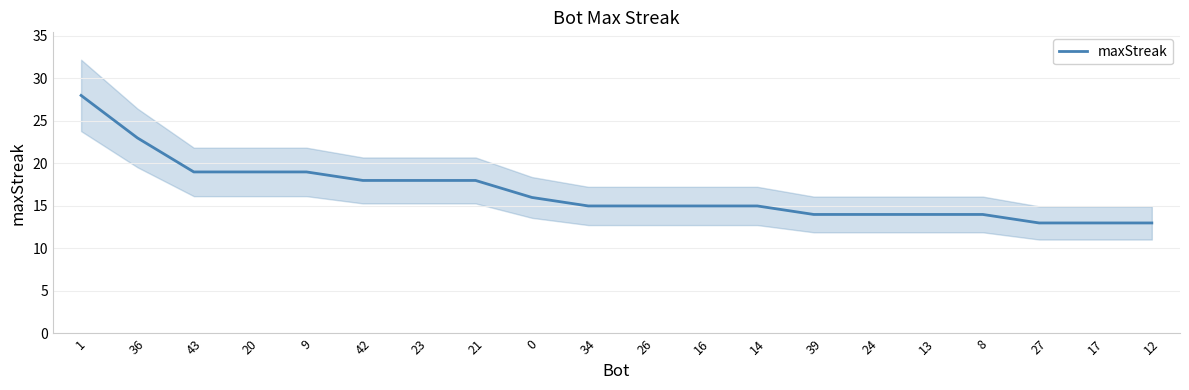

What position from the left is 12?

20